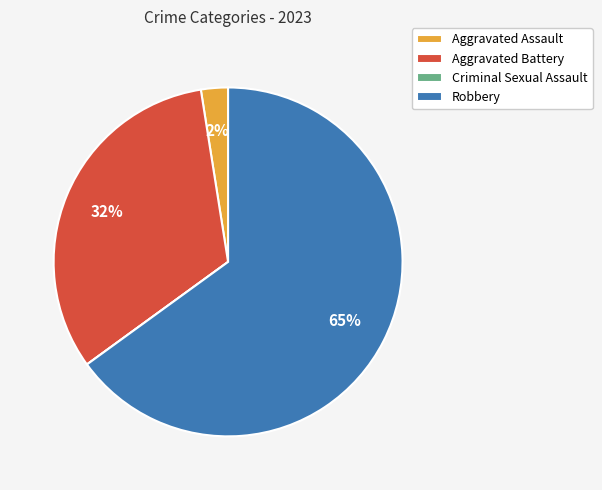

To the nearest percent, what portion does Aggravated Battery represent?

32%